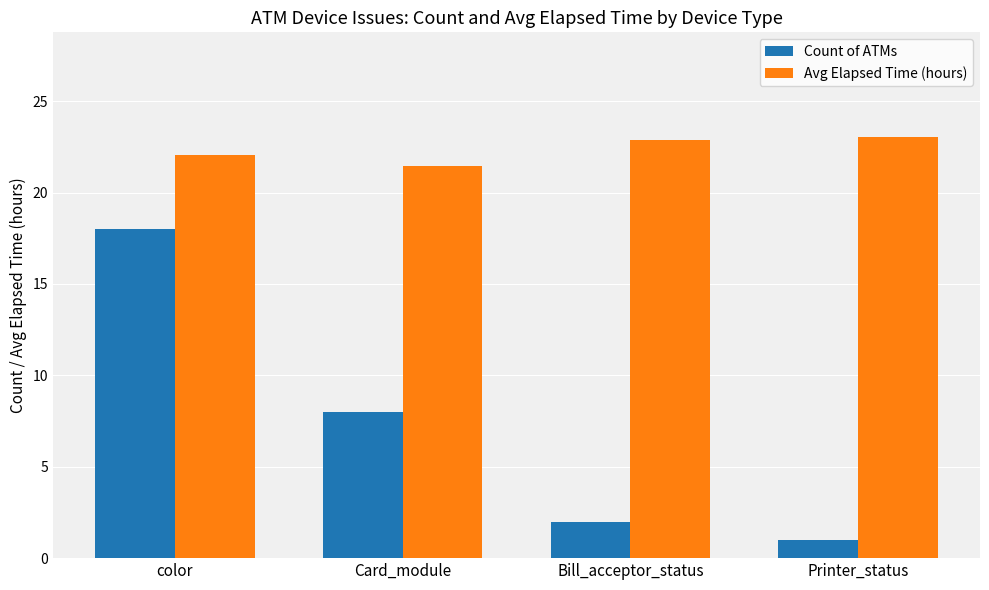

Rank the series at color from lowest to highest value.

Count of ATMs, Avg Elapsed Time (hours)